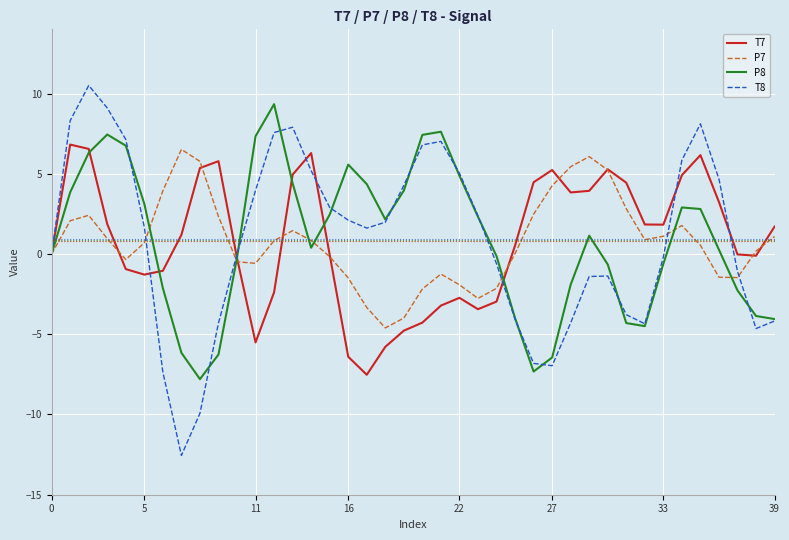

Which series has the largest range (max minus min)?

T8